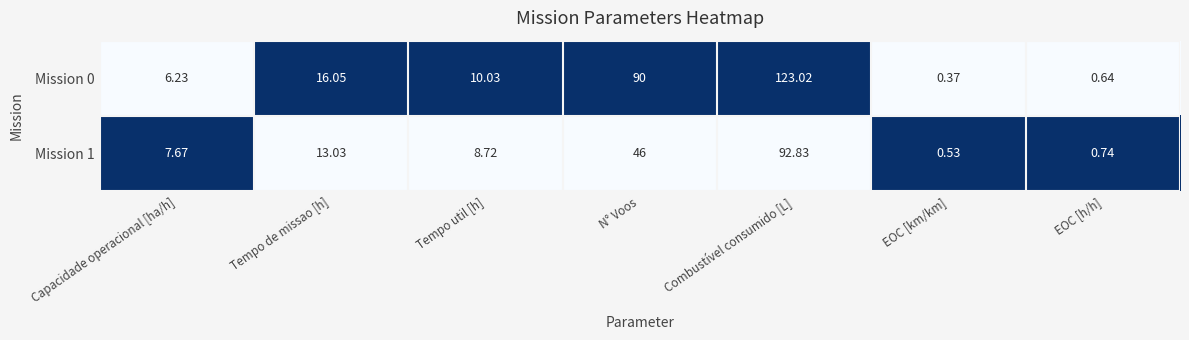

Where does the Mission 1 series first go above 8?

Tempo de missao [h]